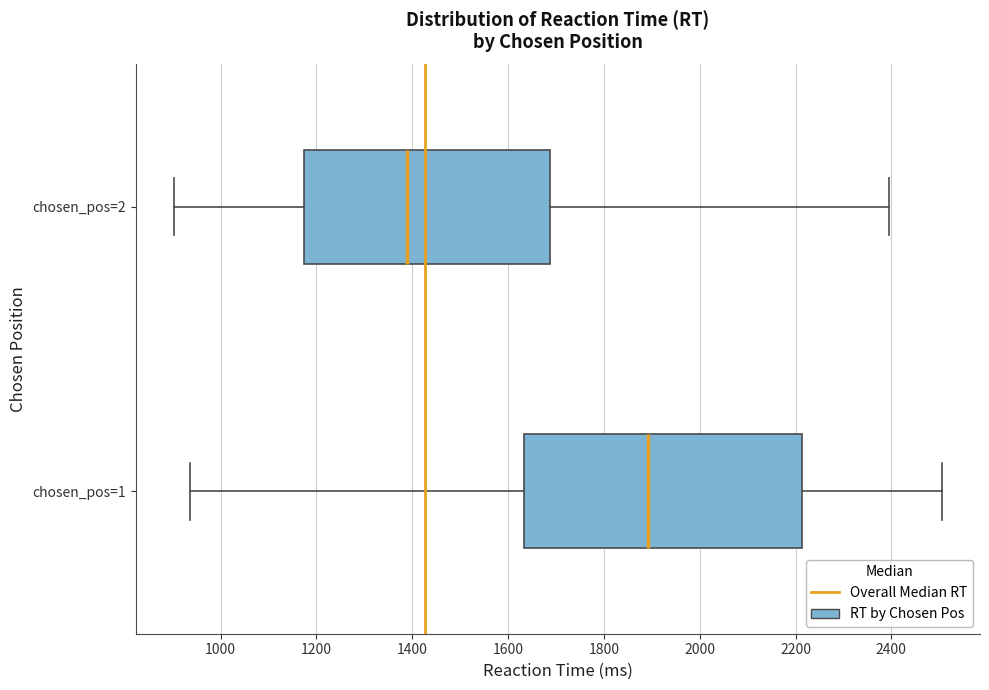

Reading bottom to top, read every box against the x-axis: the position of its median line, the range the box covers, and the ends of its whiskers. The values are not printed on the chart, so give them approximately, as read against the axis.

chosen_pos=1: median 1900, box 1640 to 2220, whiskers 940 to 2500
chosen_pos=2: median 1380, box 1180 to 1680, whiskers 900 to 2400